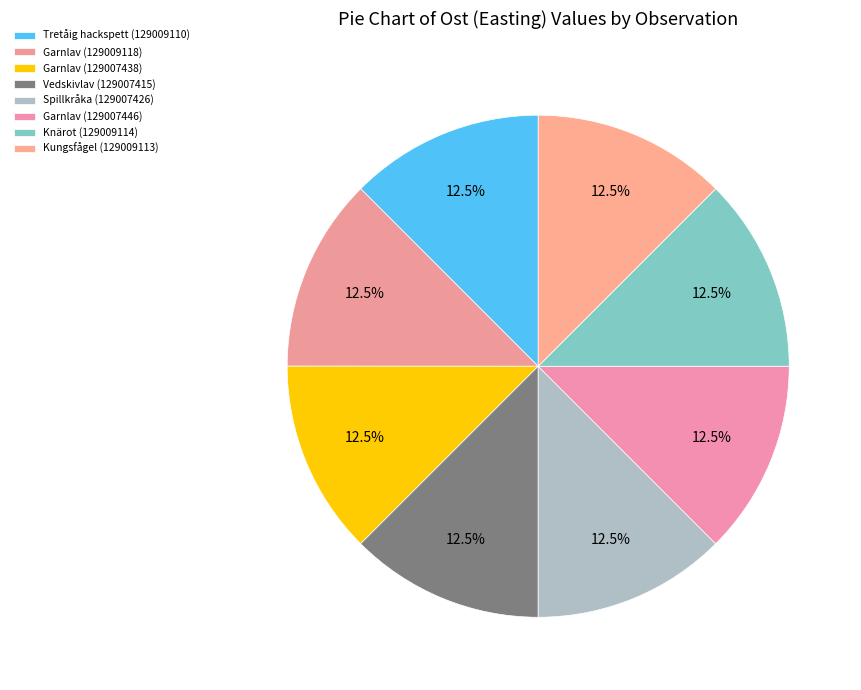

How many segments does this pie chart have?

8